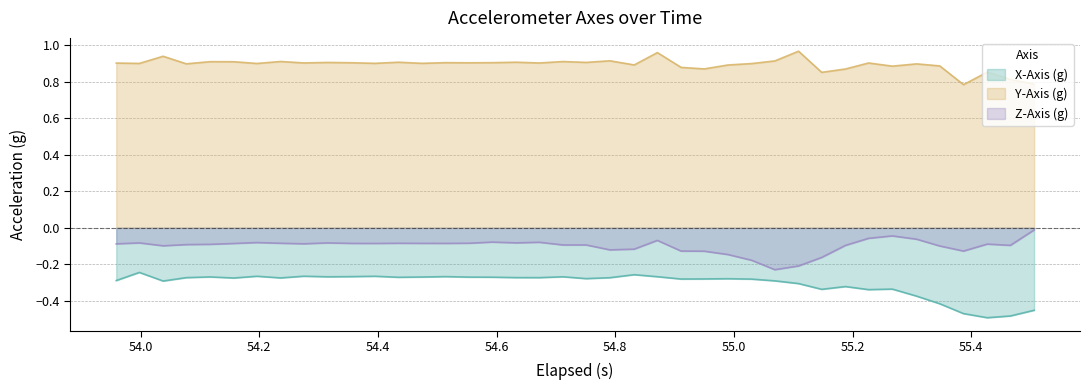

What is the highest value of the X-Axis (g) series?

-0.2